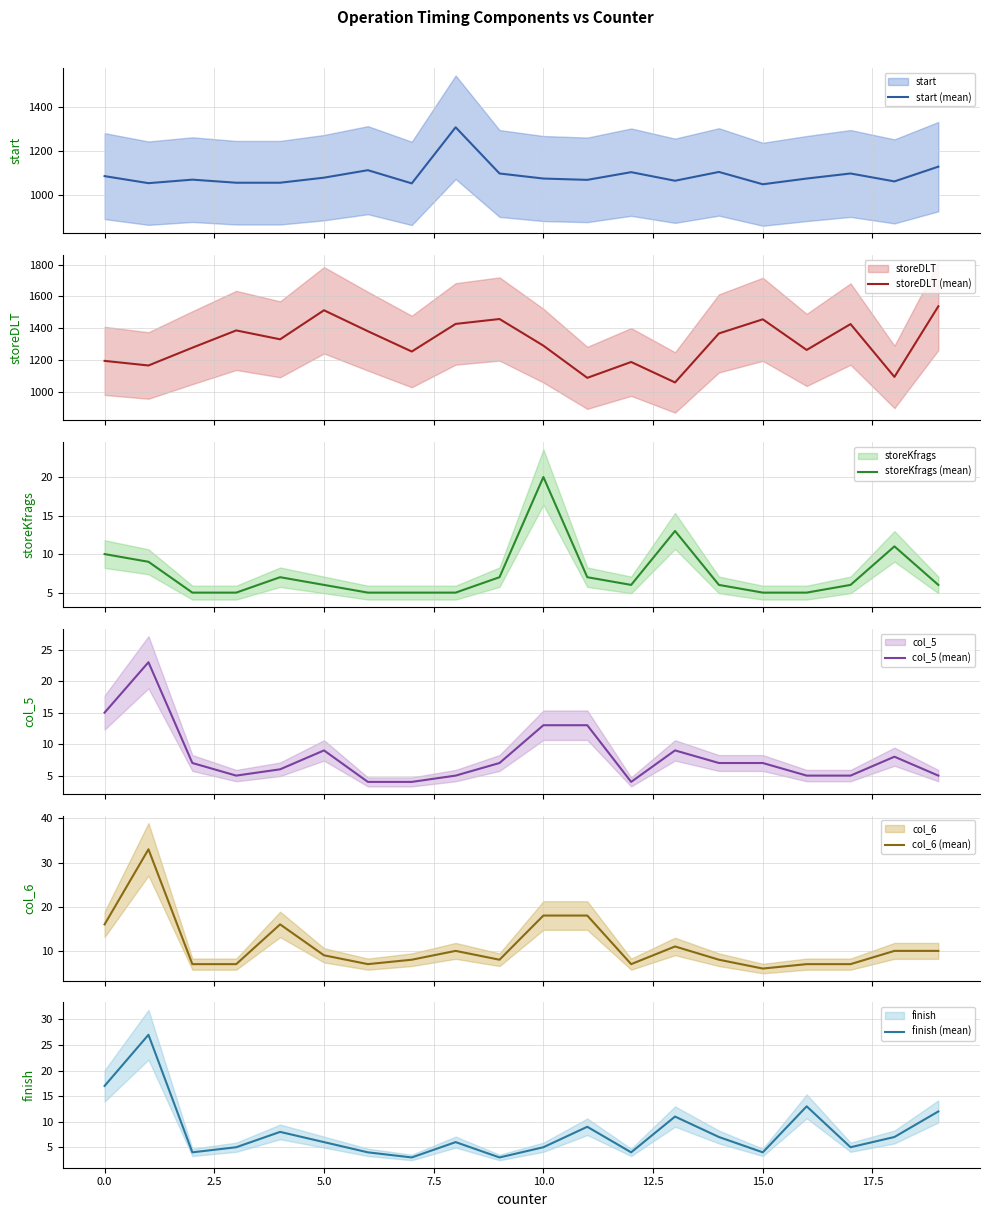

What is the maximum value for start (mean)?

1307